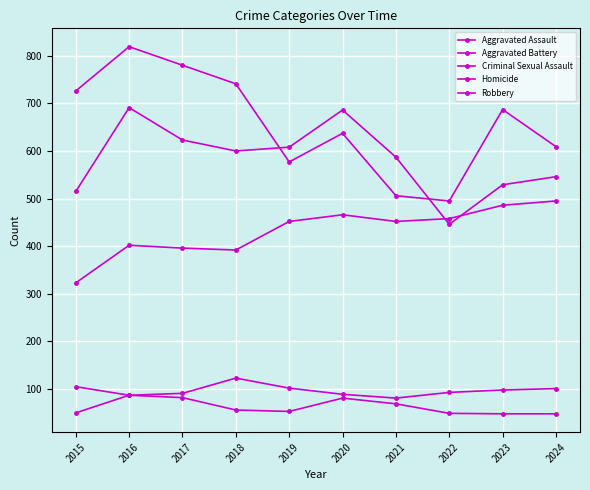

What is the total value across all series at 2017?

1972